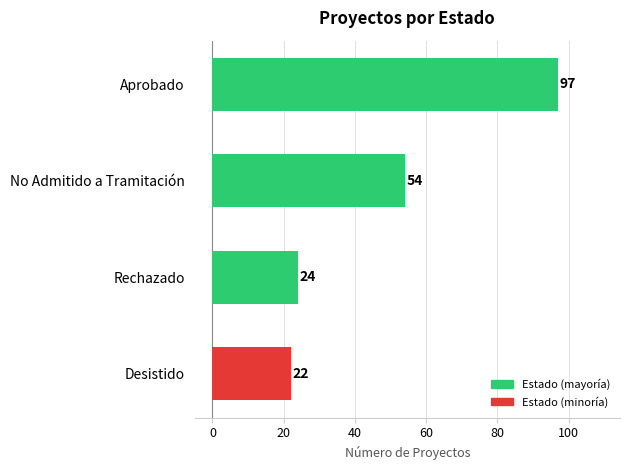

Is it true that the value at No Admitido a Tramitación is 54?

True